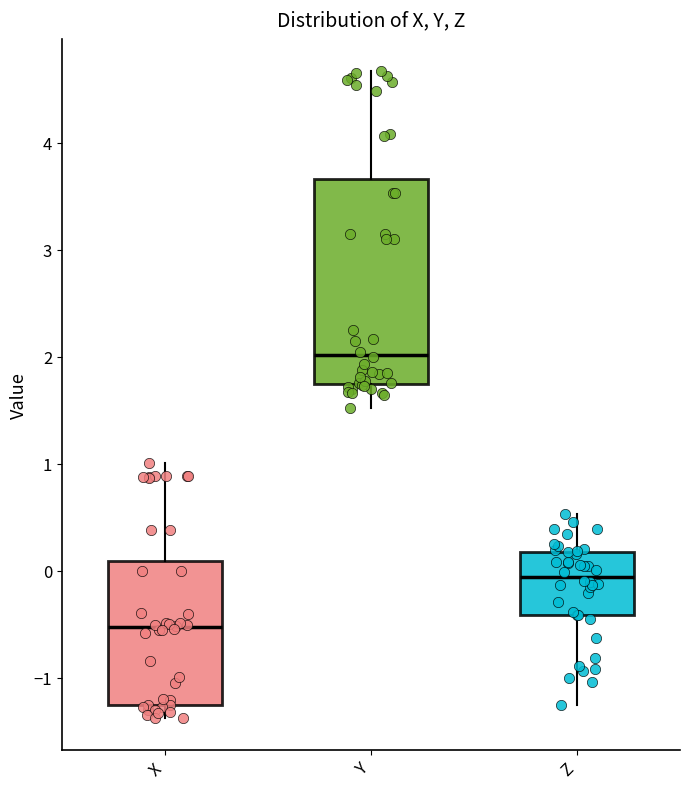

Which box has the lowest median line?

X